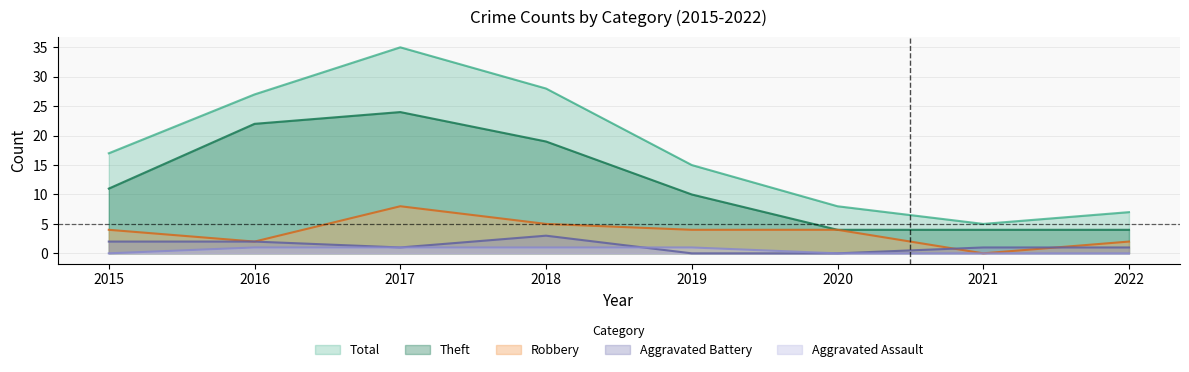

After their last crossing, which series has the higher values: Aggravated Battery or Robbery?

Robbery